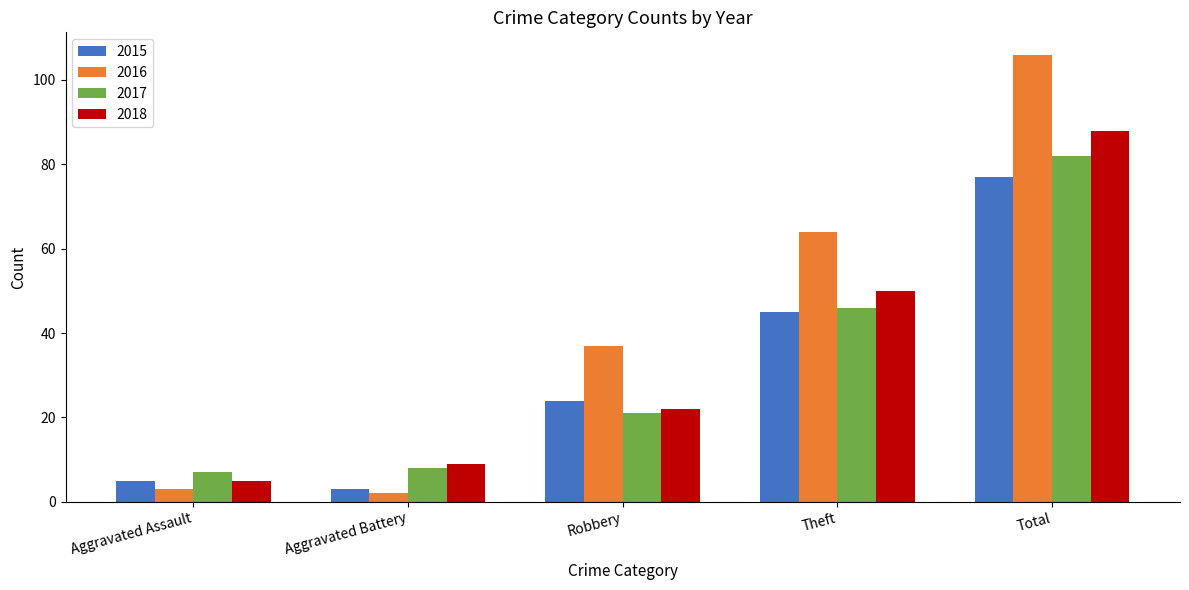

The 2018 series shows 9 at Aggravated Battery. True or false?

True